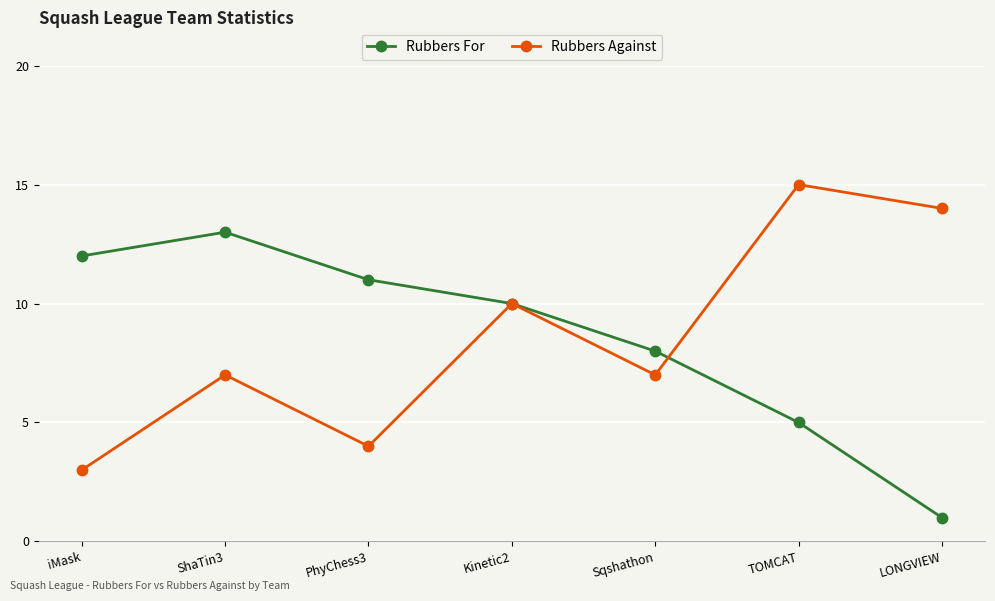

What position from the right is ShaTin3?

6